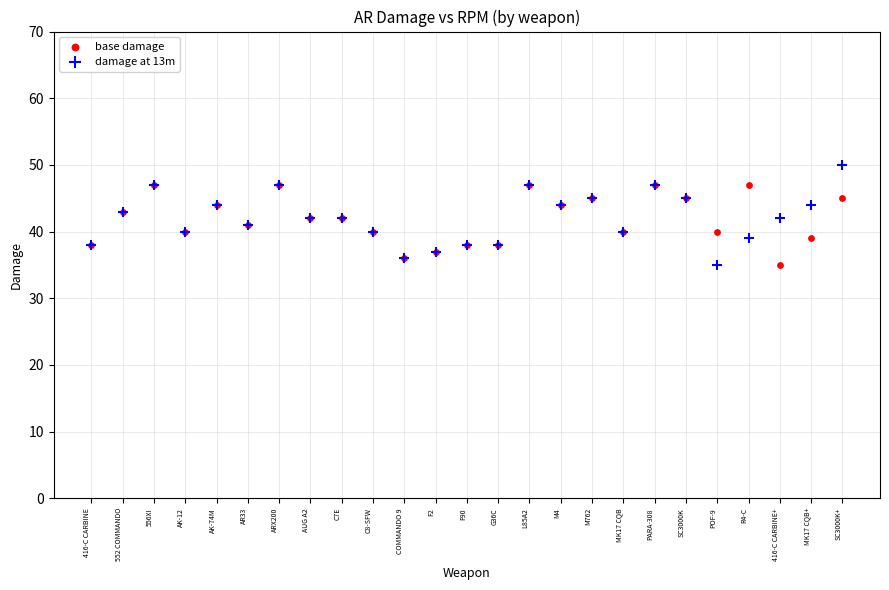

What are all the series names shown in the legend?

base damage, damage at 13m